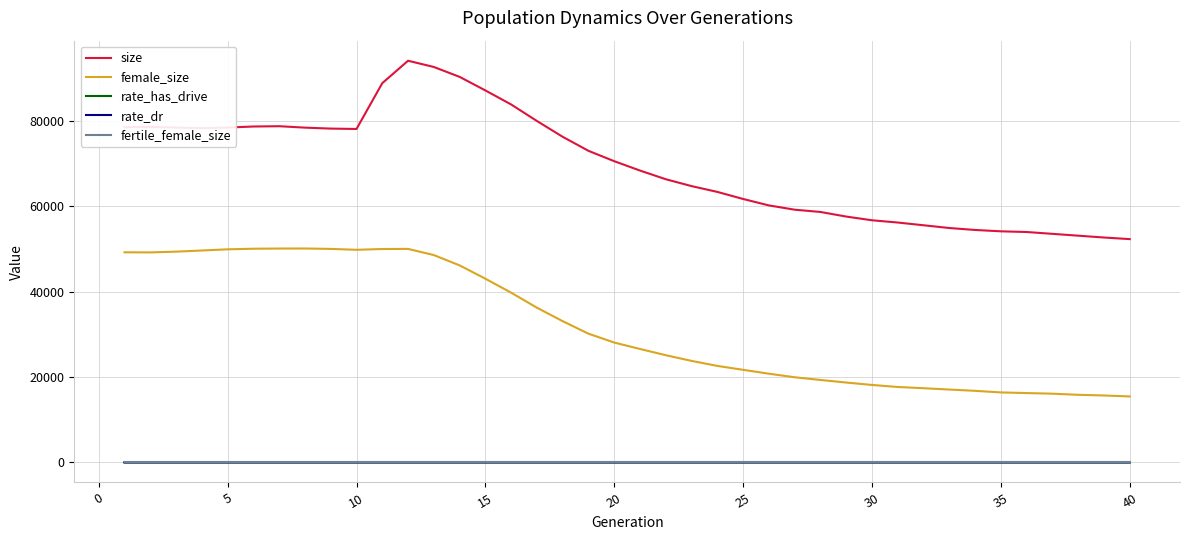

Does the chart have visible grid lines?

Yes